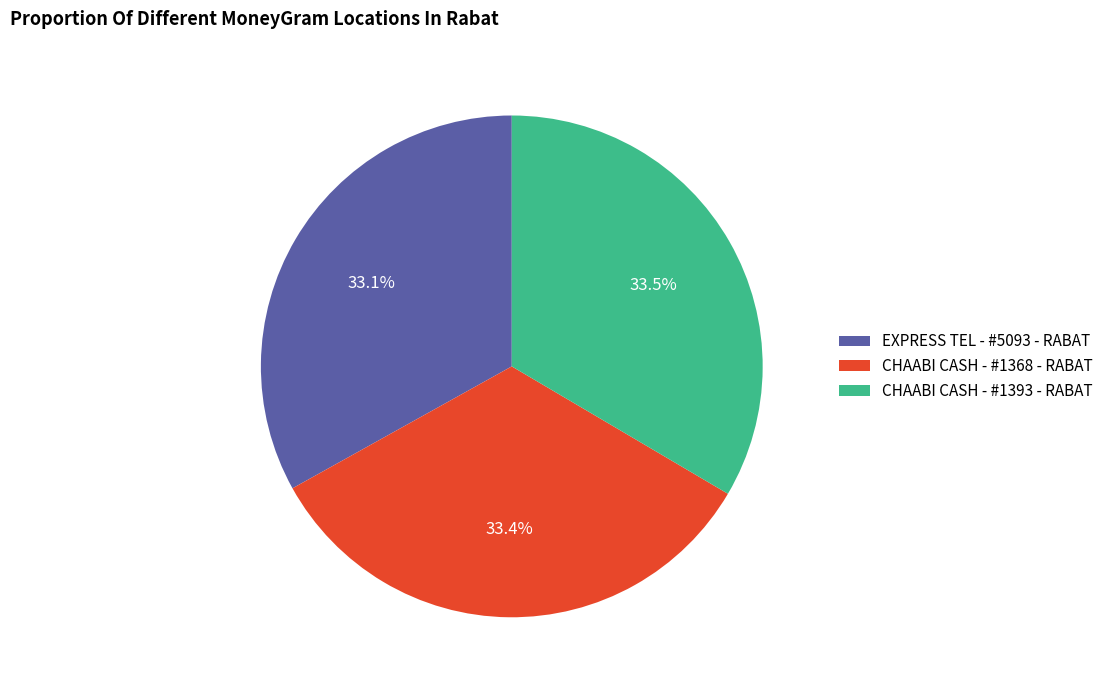

How many slices are in this pie chart?

3